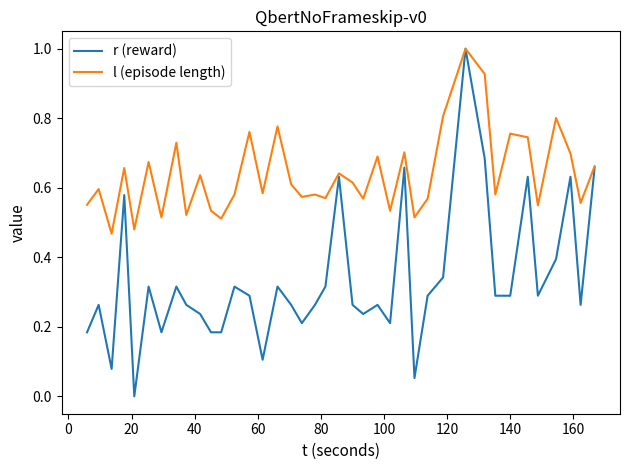

What is the maximum value shown in the chart?

1.0